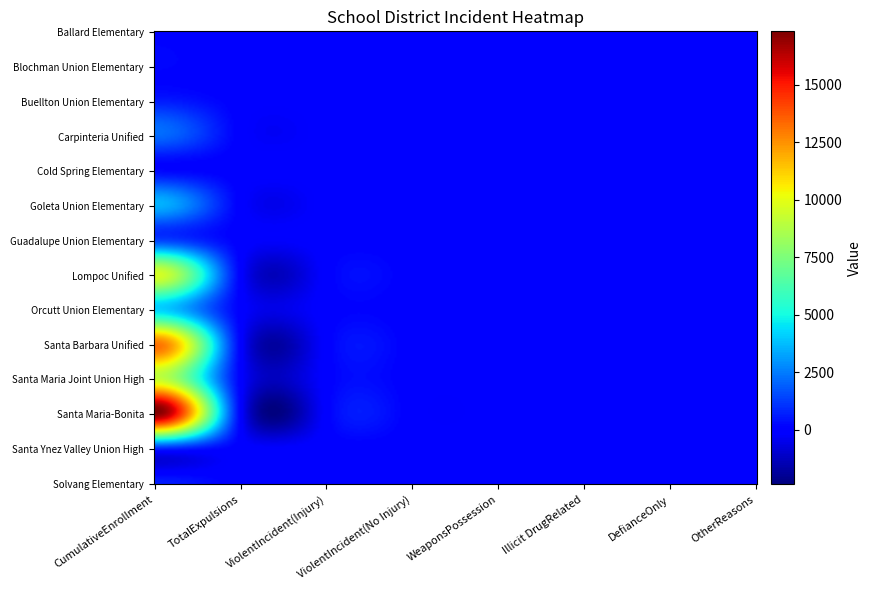

At how many categories does at least one series exceed 9405?

1